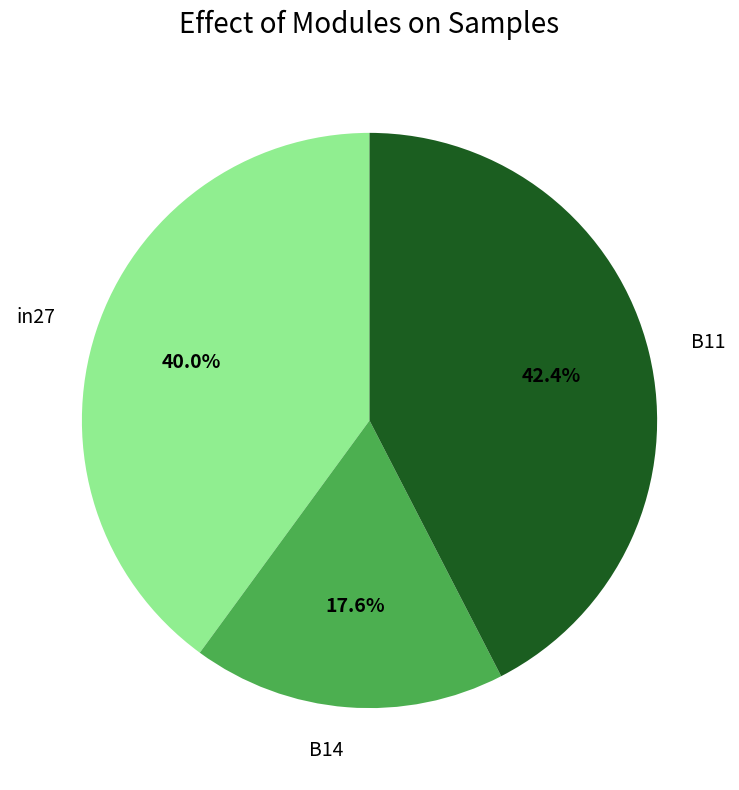

Do B14 and B11 together represent more than half of the pie?

Yes